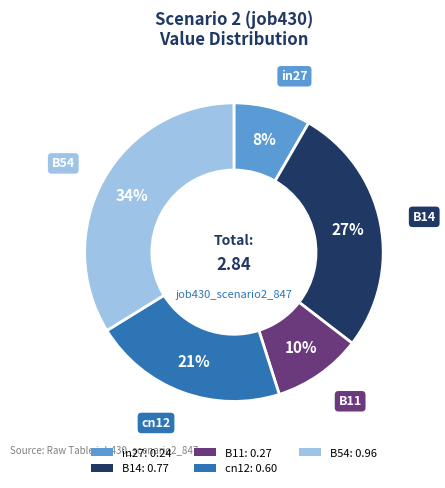

How many segments does this pie chart have?

5